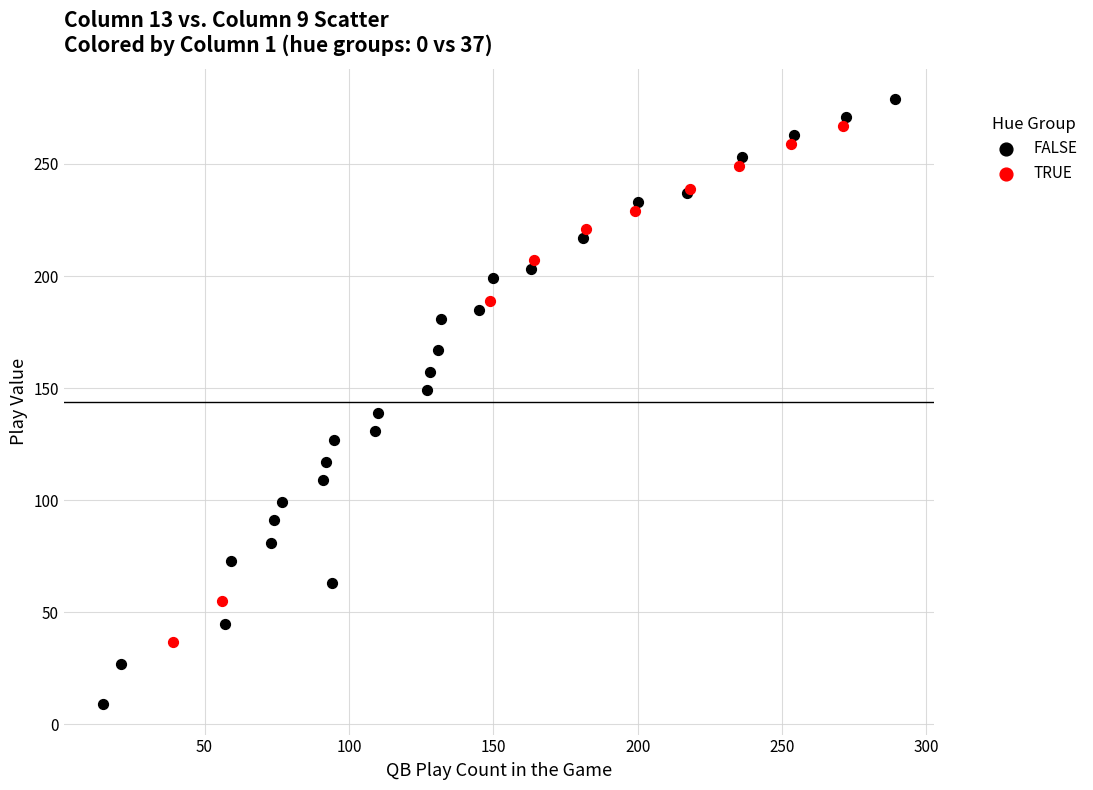

Which series contains the lowest Y value?

FALSE